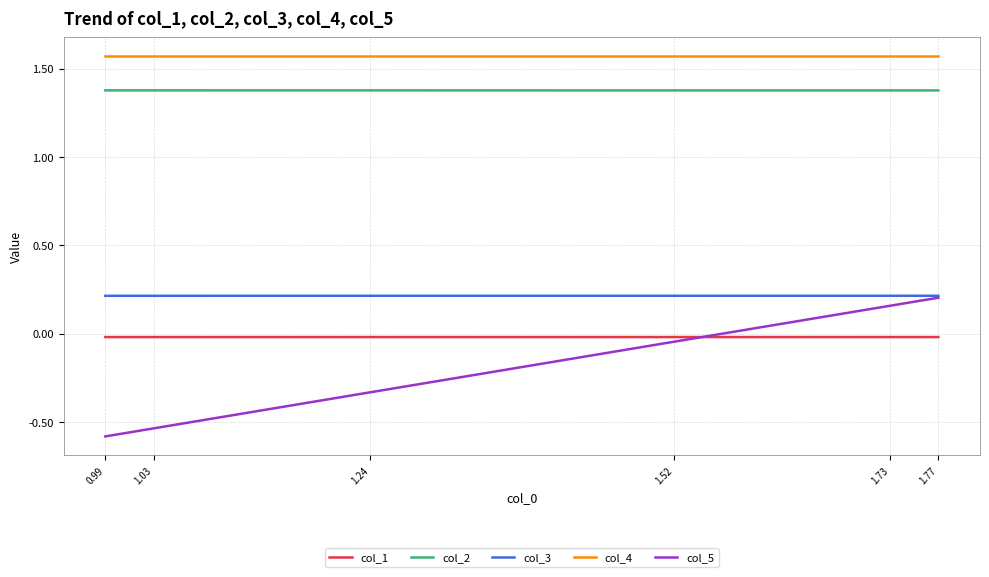

True or false: col_4 has more than 2 points higher than both neighbors.

False